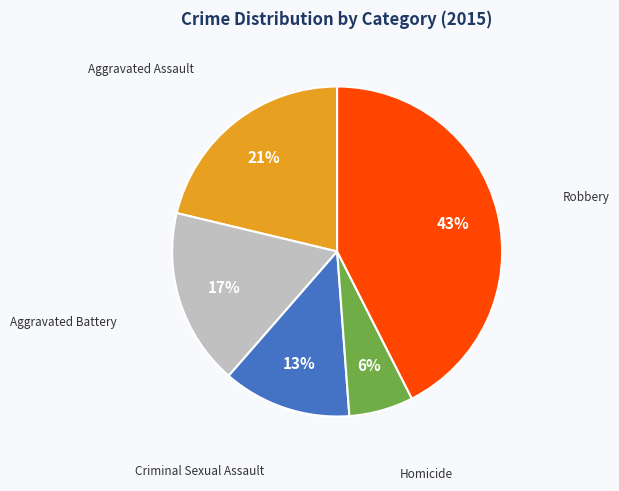

Combined, do Robbery and Criminal Sexual Assault account for over 50%?

Yes